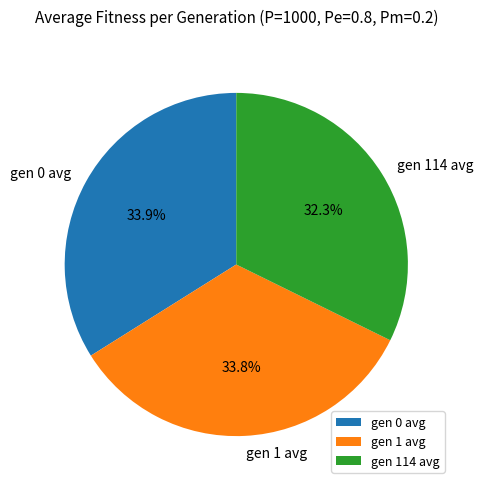

To the nearest percent, what is the average slice percentage?

33%